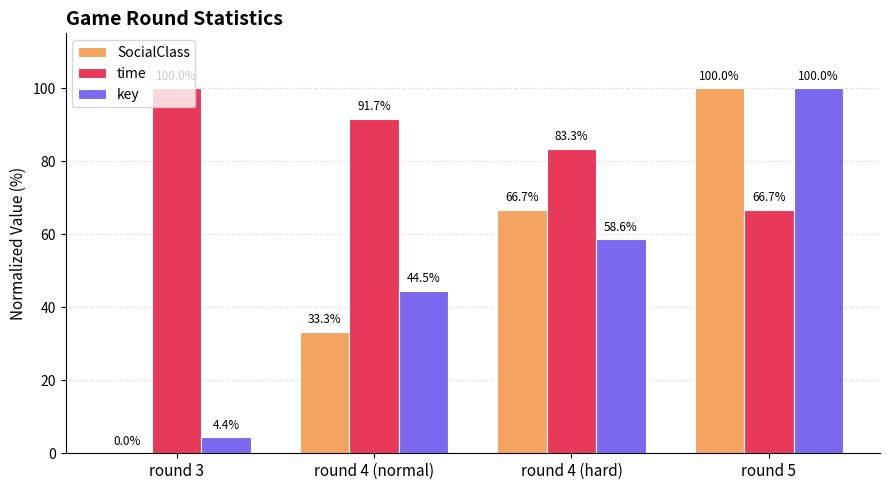

Read the time value at round 4 (normal).

91.7